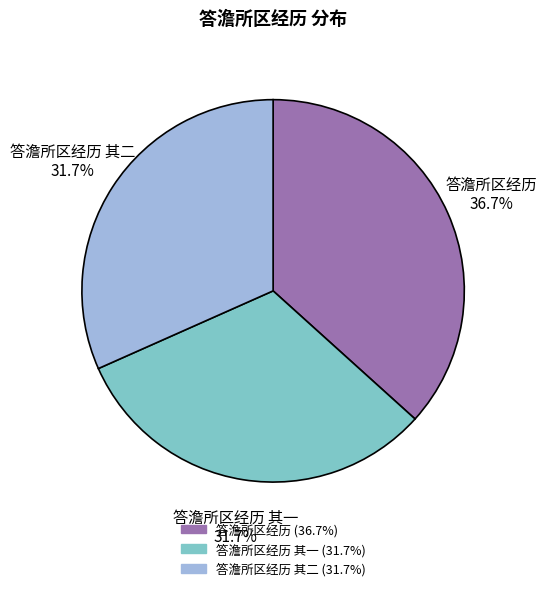

What is the ratio of the value at 答澹所区经历 其二 to the value at 答澹所区经历 其一?

1.0